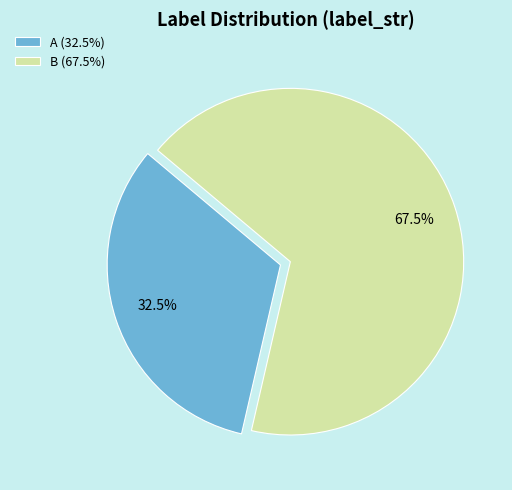

What is the smallest slice in the pie chart?

A